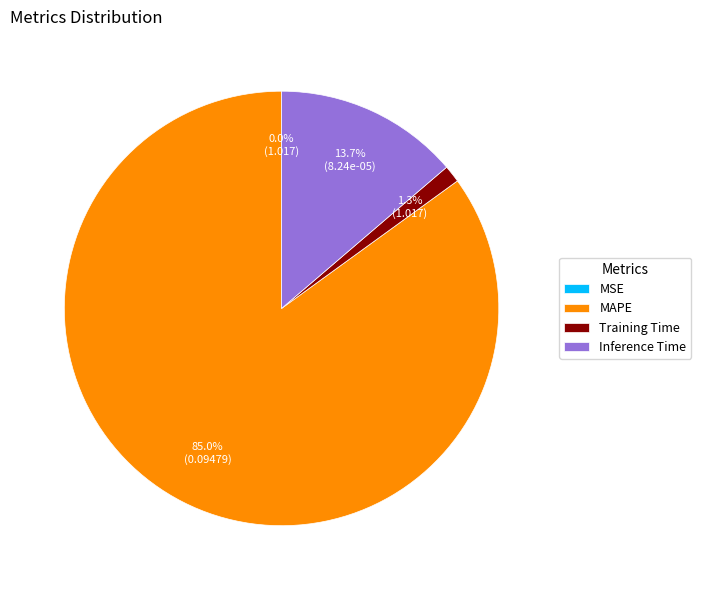

To the nearest percent, what is the average slice percentage?

25%